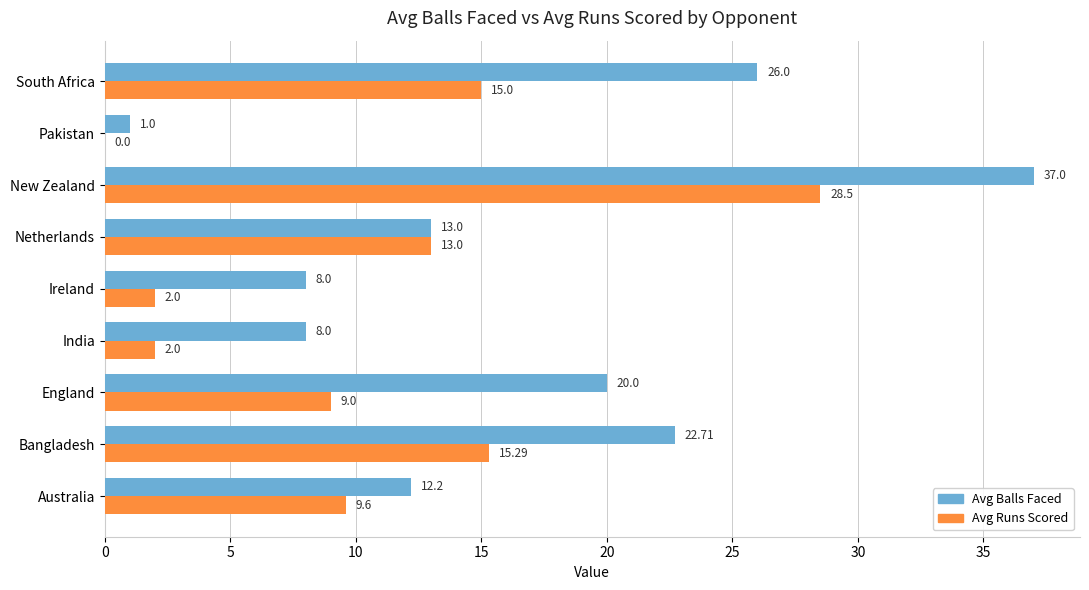

Between Bangladesh and New Zealand, which series saw the biggest shift?

Avg Balls Faced